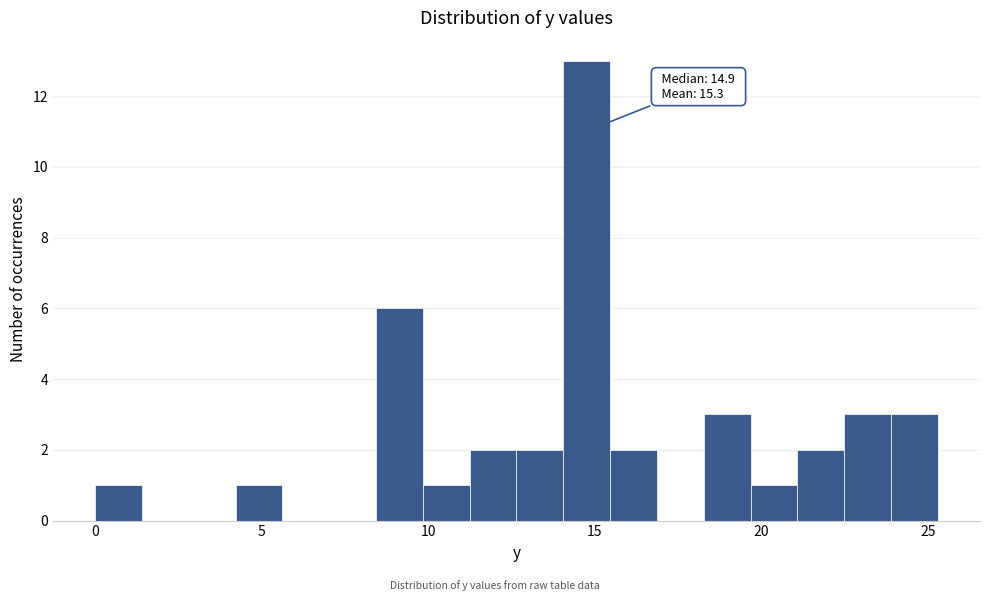

Read against the x-axis, roughly where is the centre of the tallest bar?

15.0